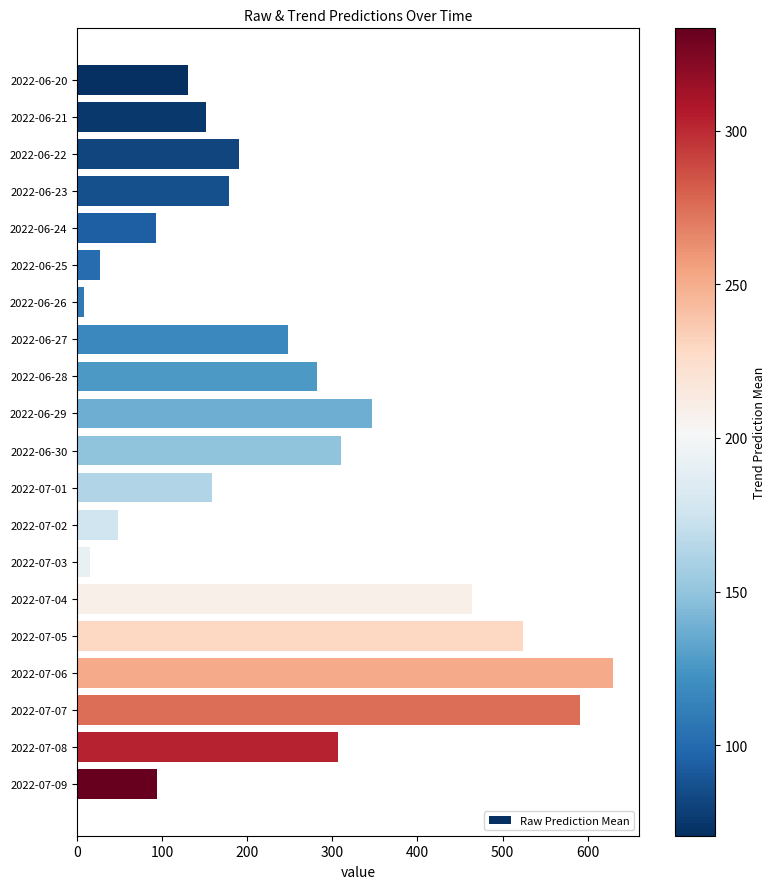

The chart shows a value of 190.0 at 2022-06-22. True or false?

True